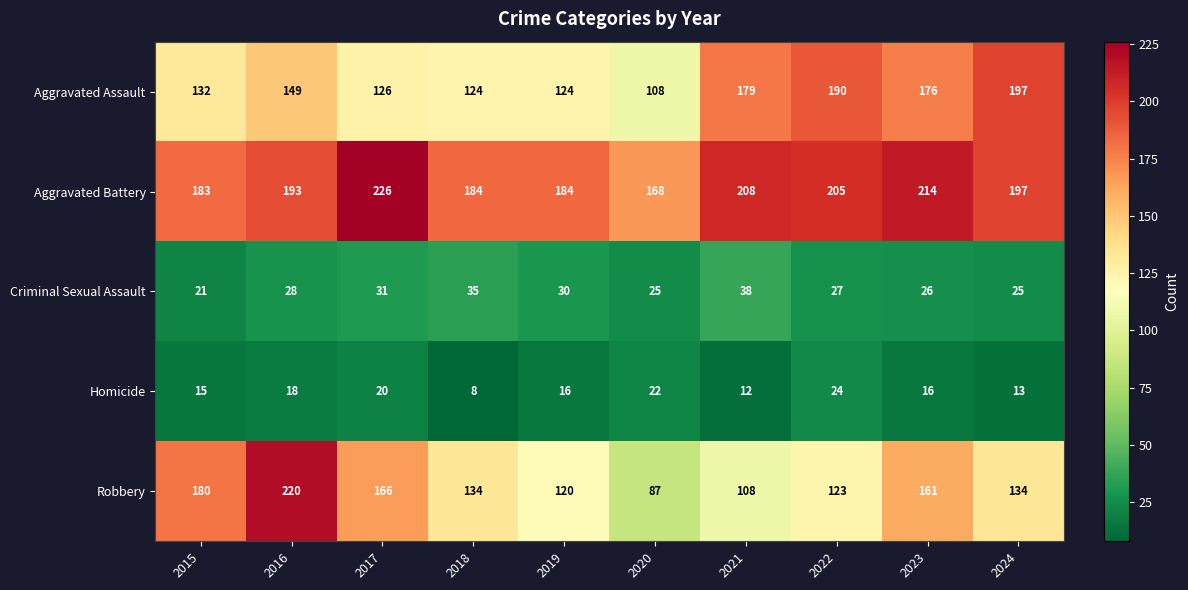

The Robbery series shows 120 at 2019. True or false?

True